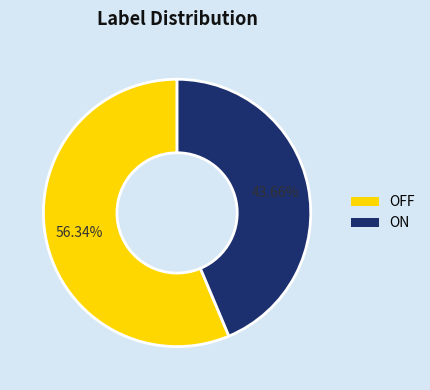

Count the number of slices in the pie.

2